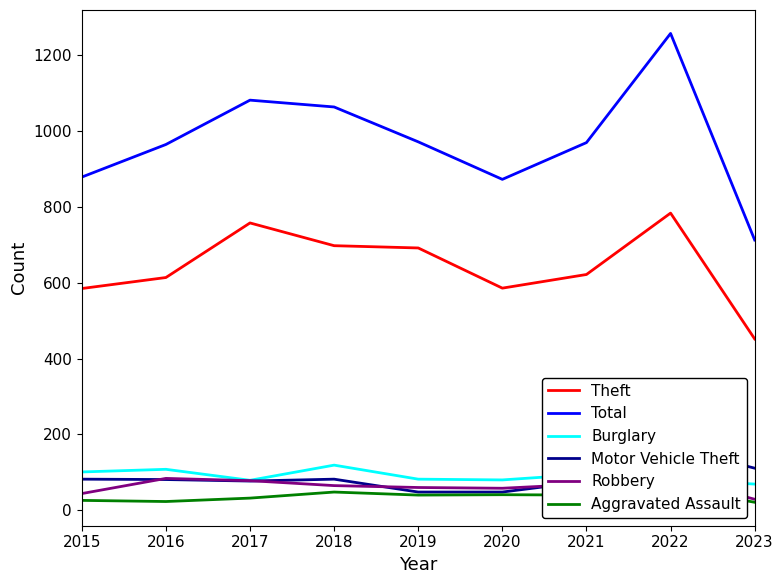

True or false: Theft and Total cross at least once.

False